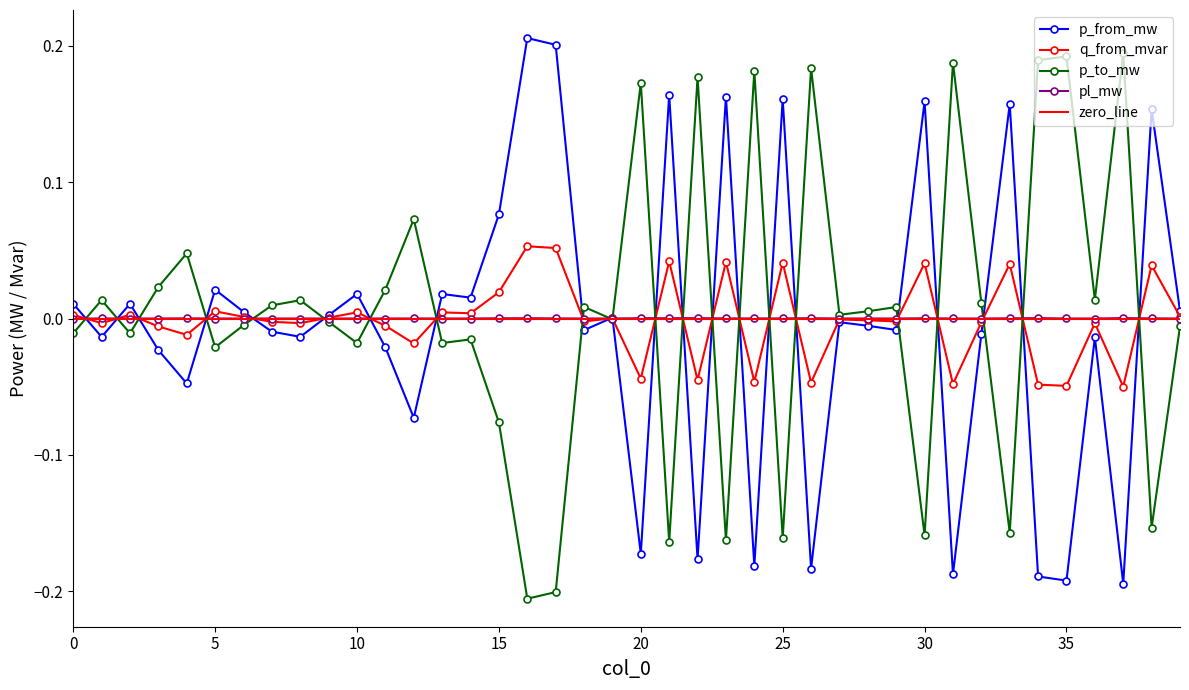

The value of q_from_mvar at 30 is 0.0. True or false?

True